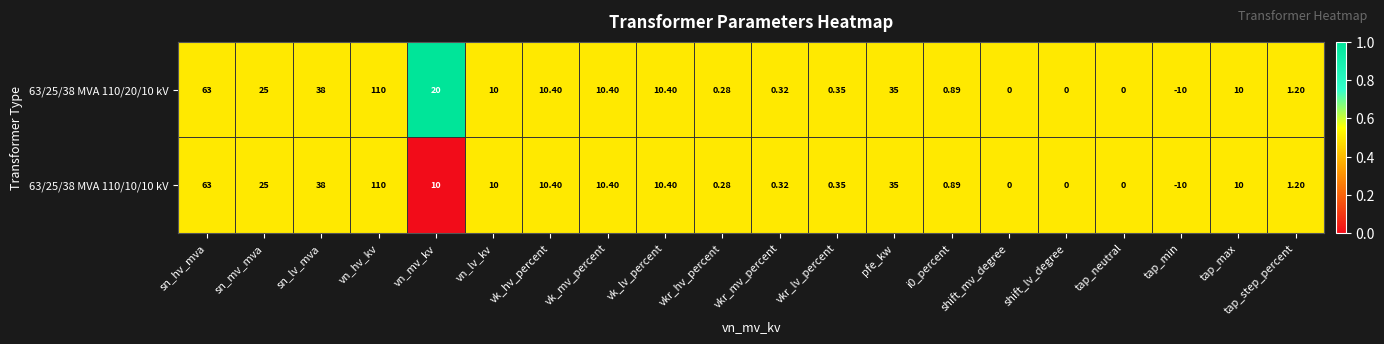

How many data points does each series have?

20